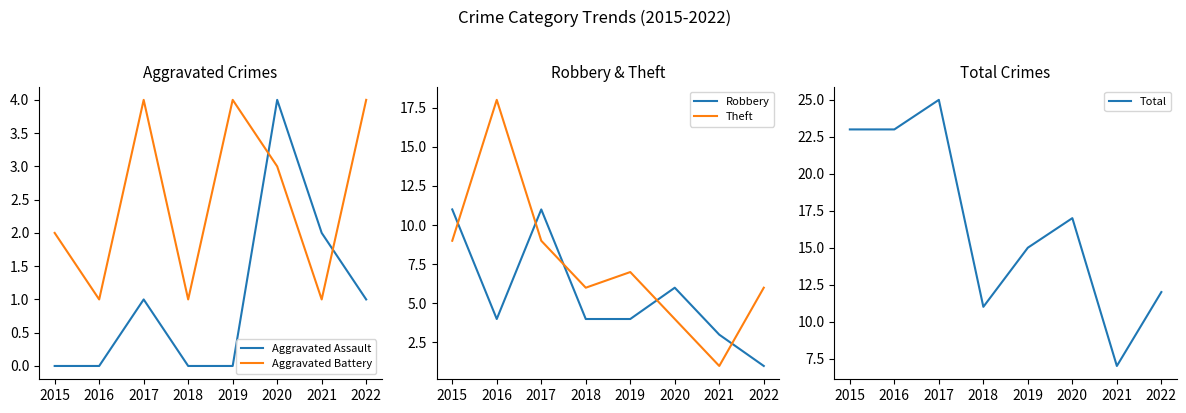

At how many categories does at least one series exceed 6?

8